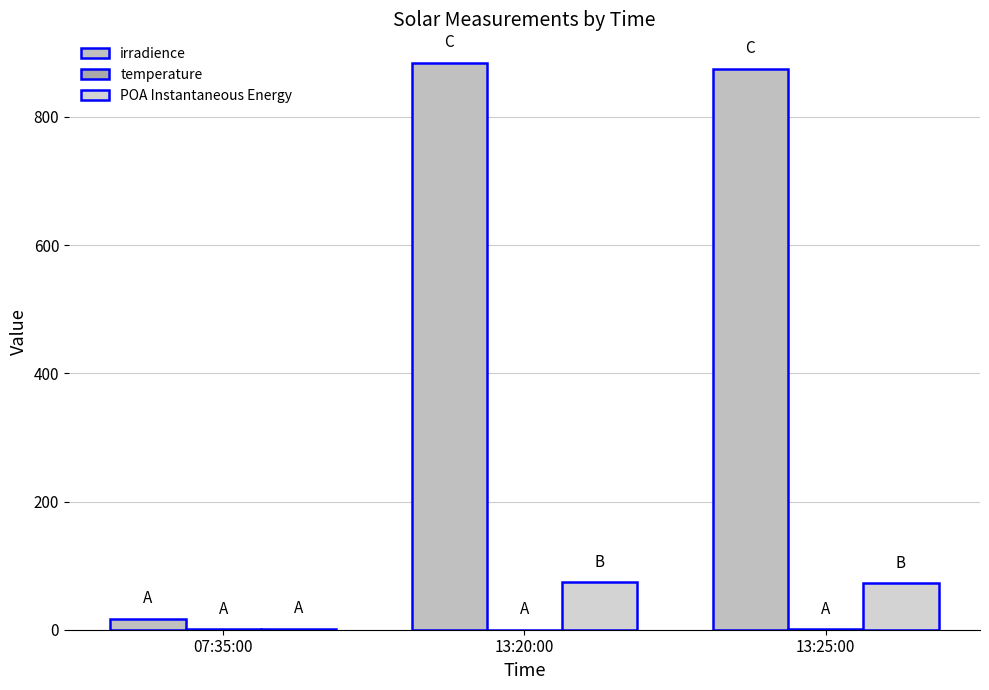

How many series are shown in this chart?

3